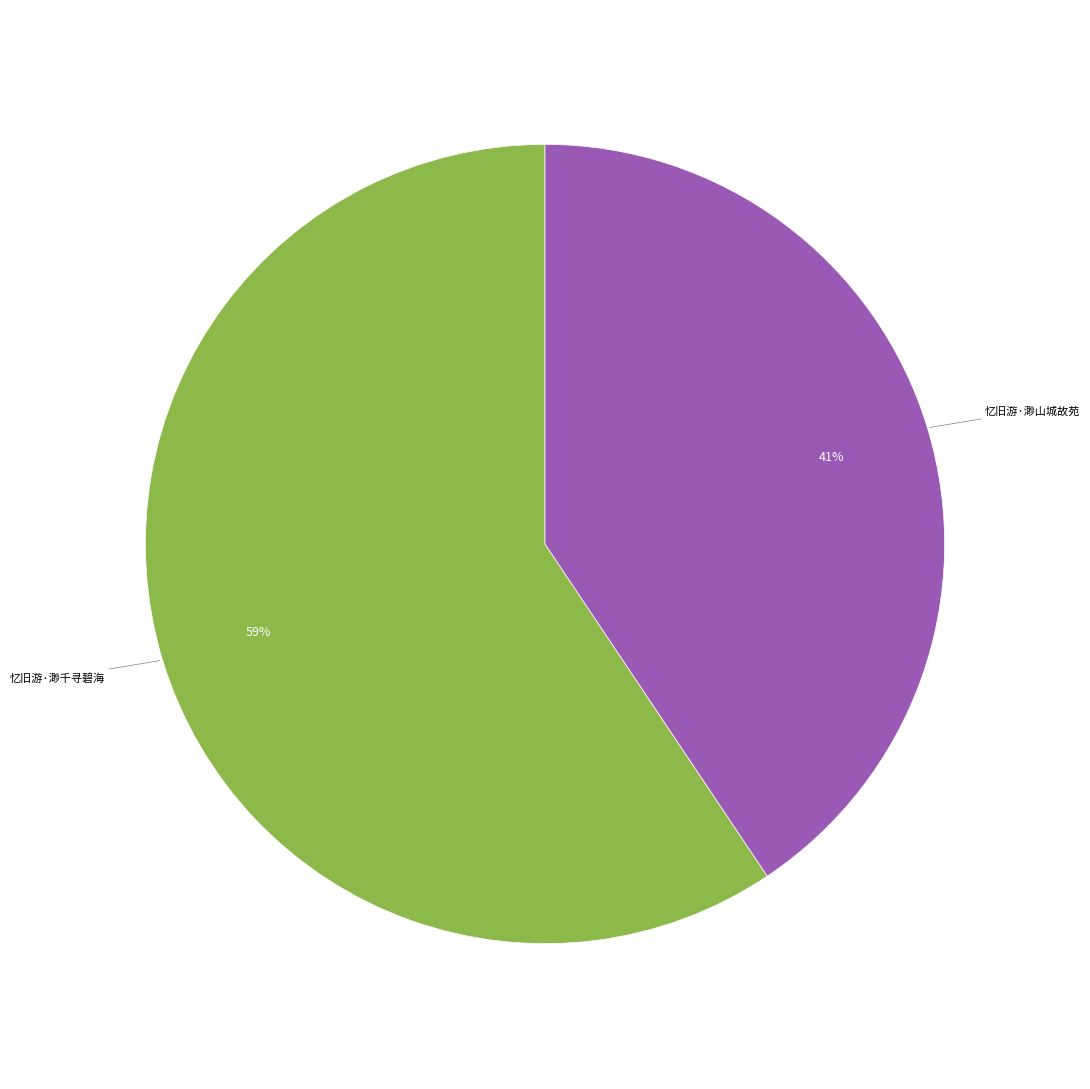

Combined, do 忆旧游·渺山城故苑 and 忆旧游·渺千寻碧海 account for over 50%?

Yes